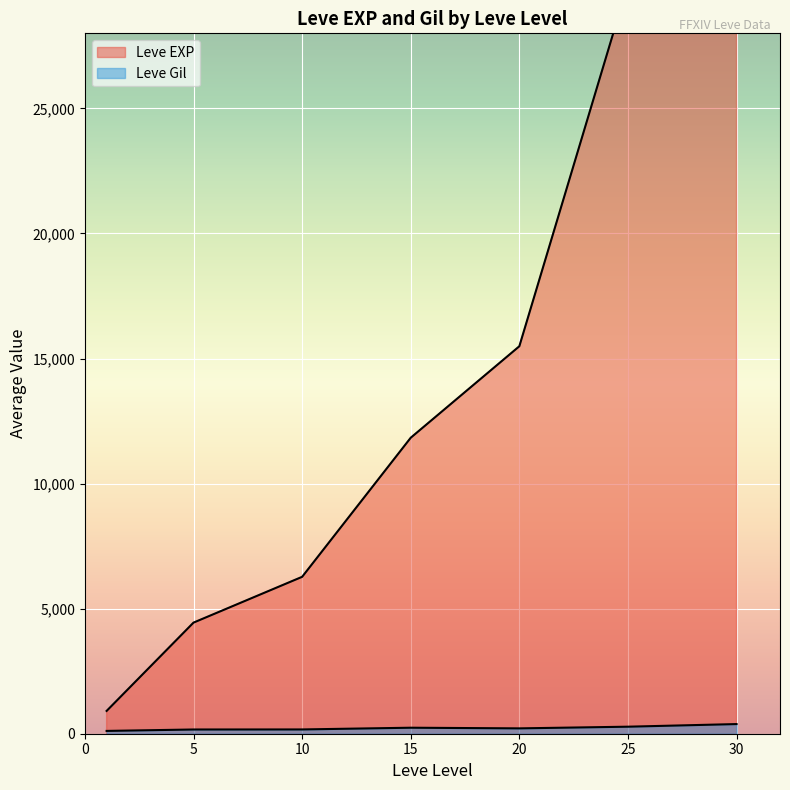

Is the value of Leve Gil at 15 greater than the value of Leve EXP at 1?

No